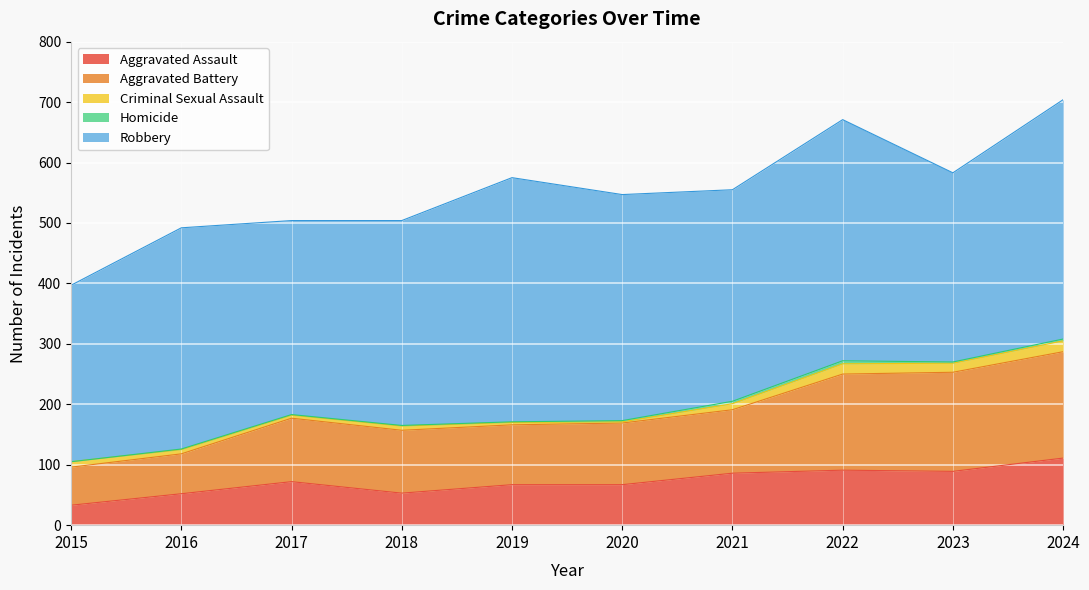

How many interior local peaks does the Criminal Sexual Assault series have?

2